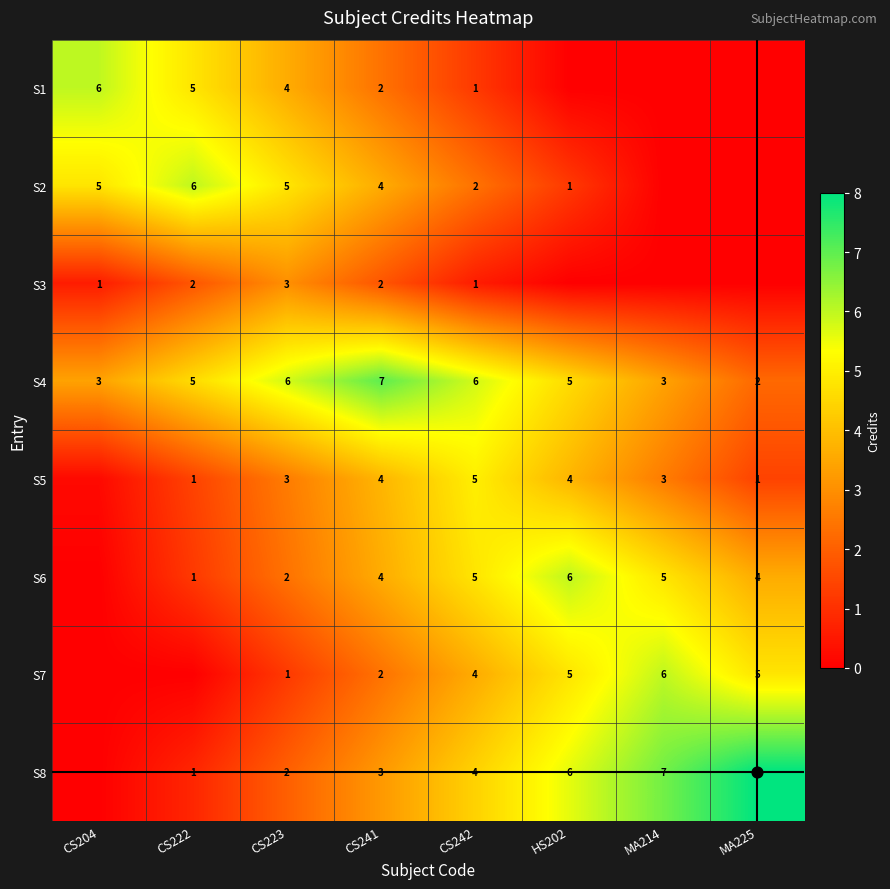

What is the total value across all series at CS242?

27.8